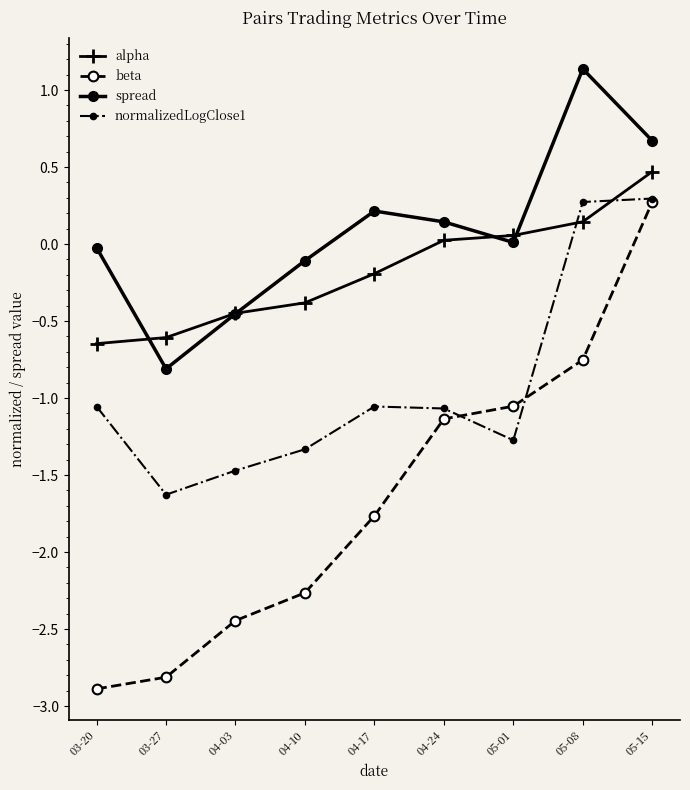

What is the total value across all series at 04-24?

-2.0